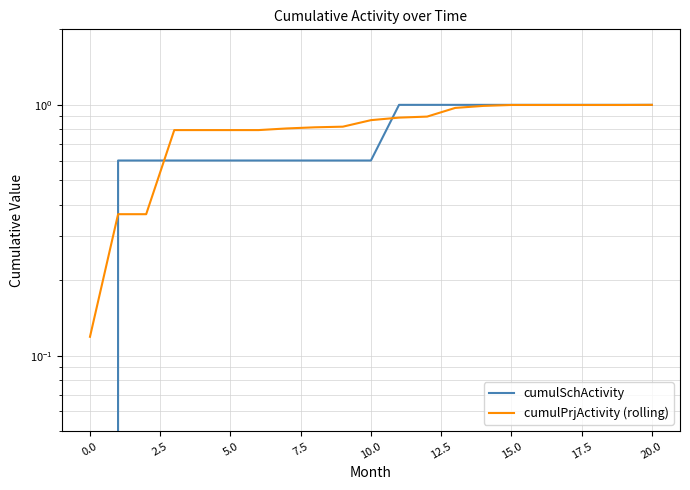

How many categories are shown in the chart?

21